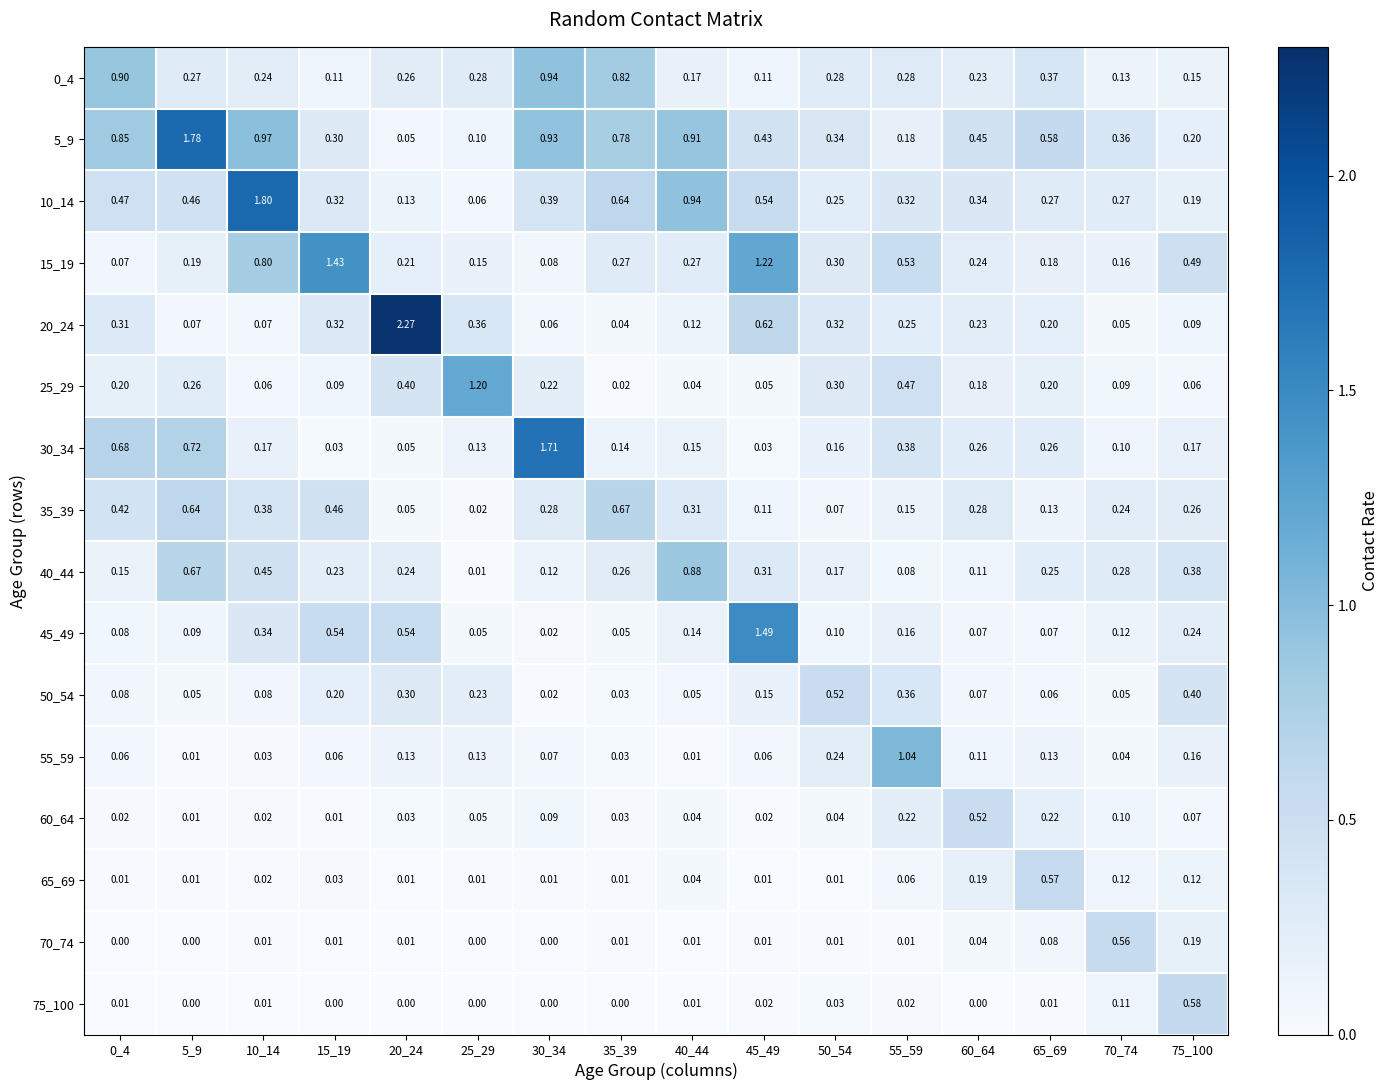

Is the value of 70_74 at 30_34 greater than the value of 20_24 at 65_69?

No